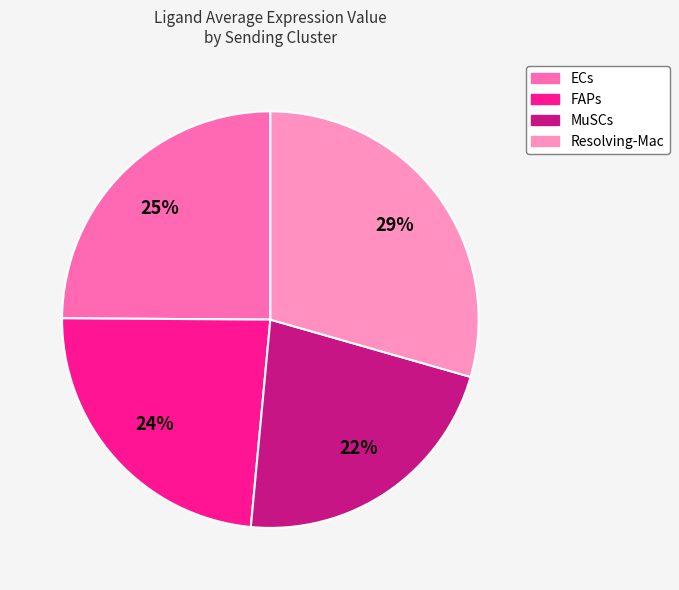

Count the number of slices in the pie.

4